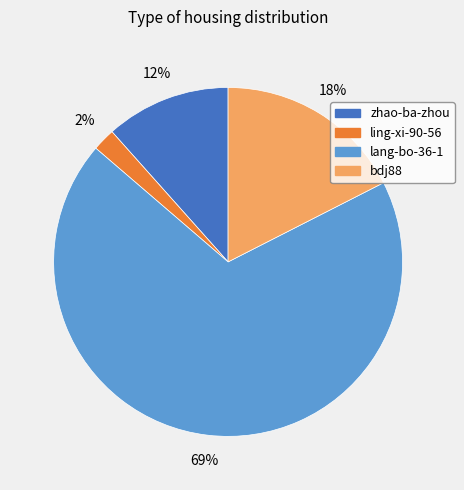

How many segments does this pie chart have?

4